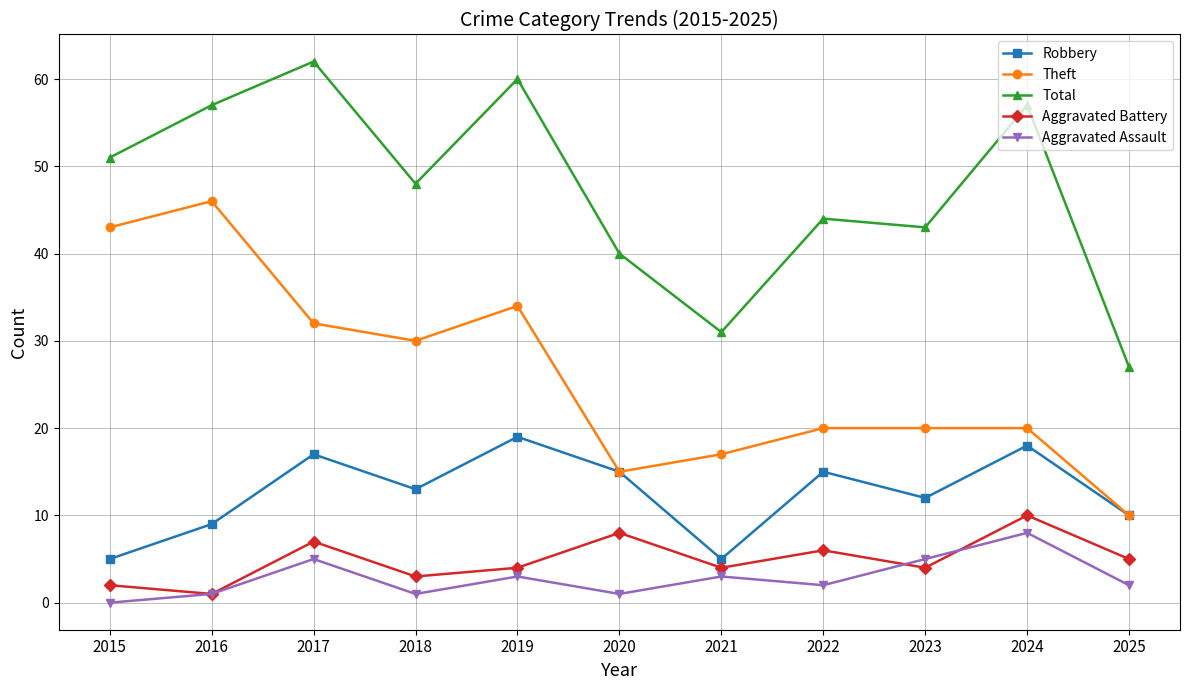

What is the maximum value shown in the chart?

62